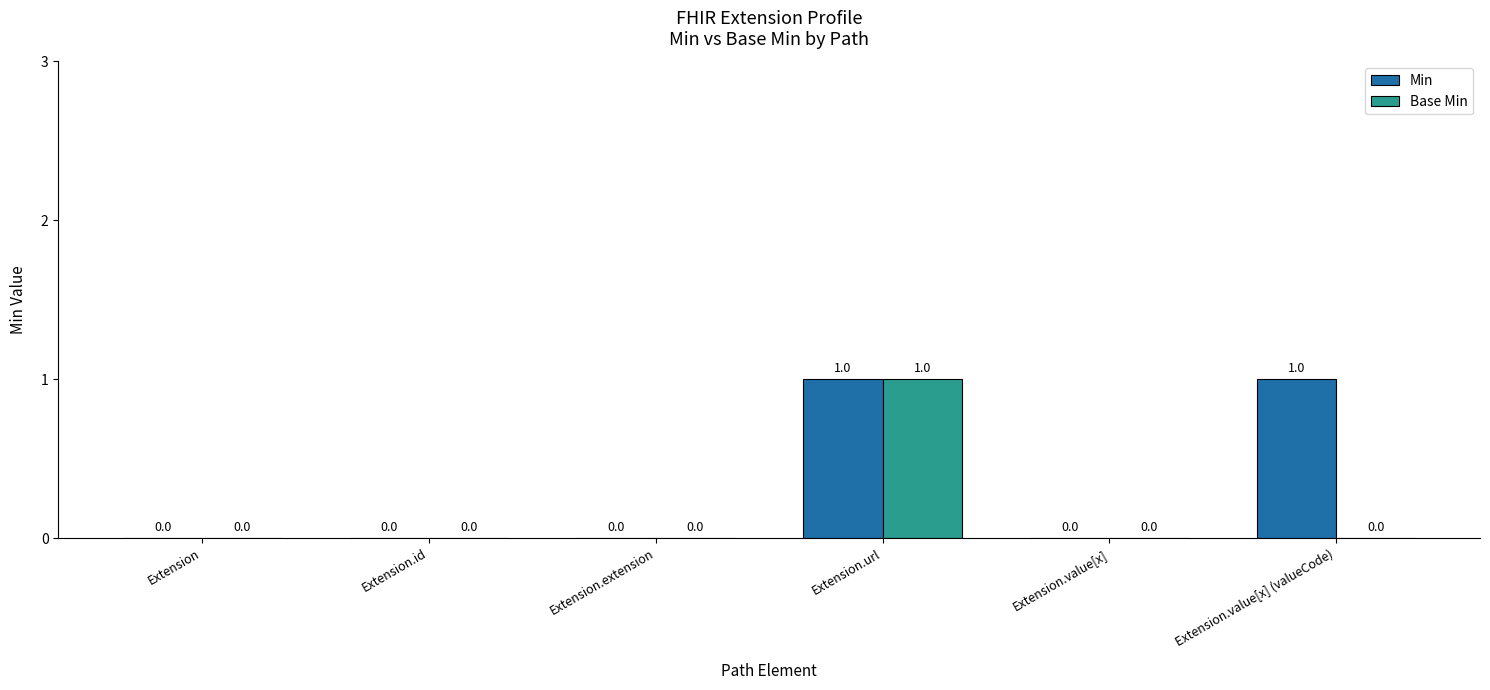

At which category is the sum across all series the highest?

Extension.url